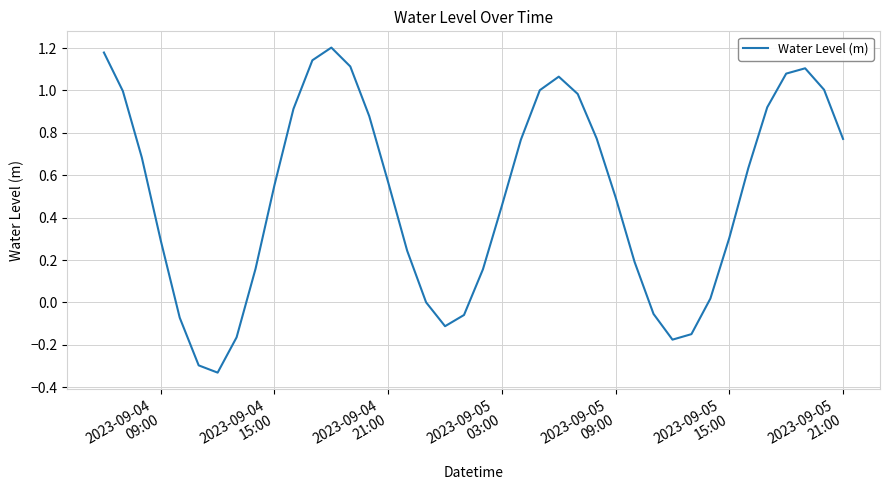

How many interior local peaks (higher than both neighbors) does the data have?

3